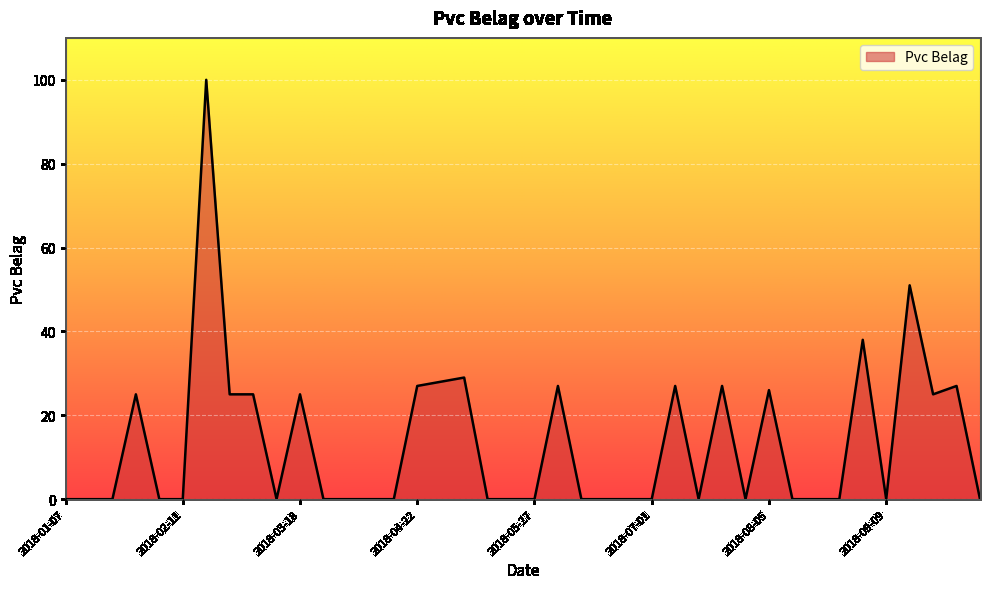

How many lines are shown in the chart?

1